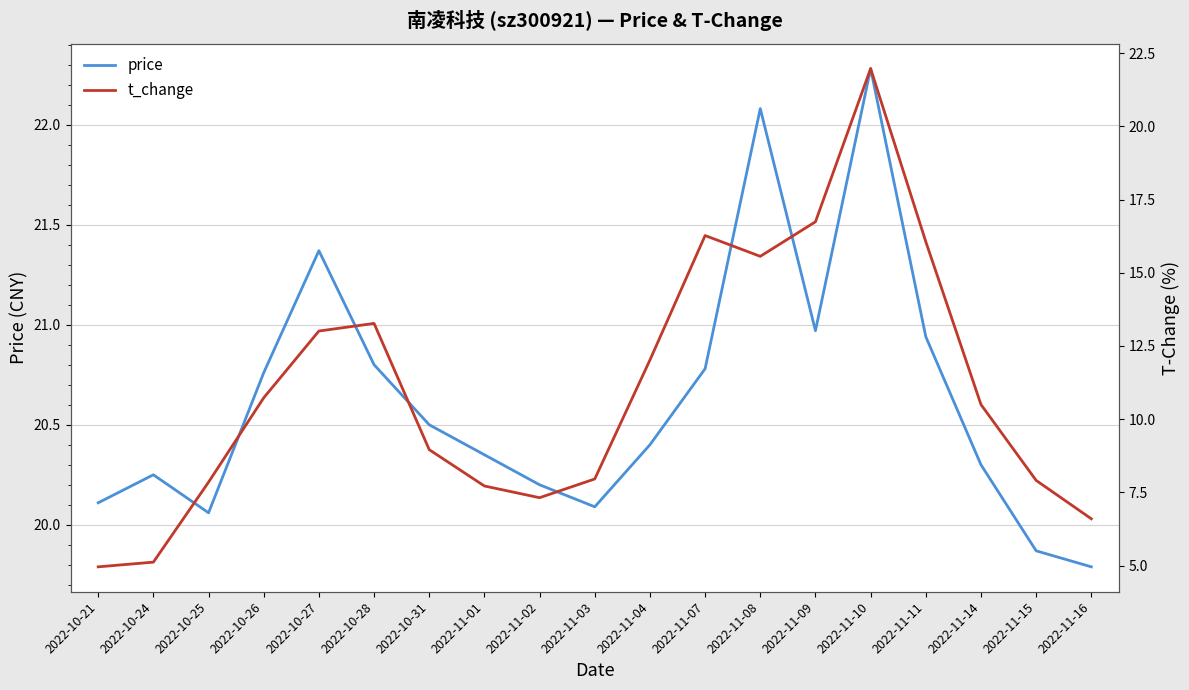

True or false: price has more than 2 interior local peaks.

True